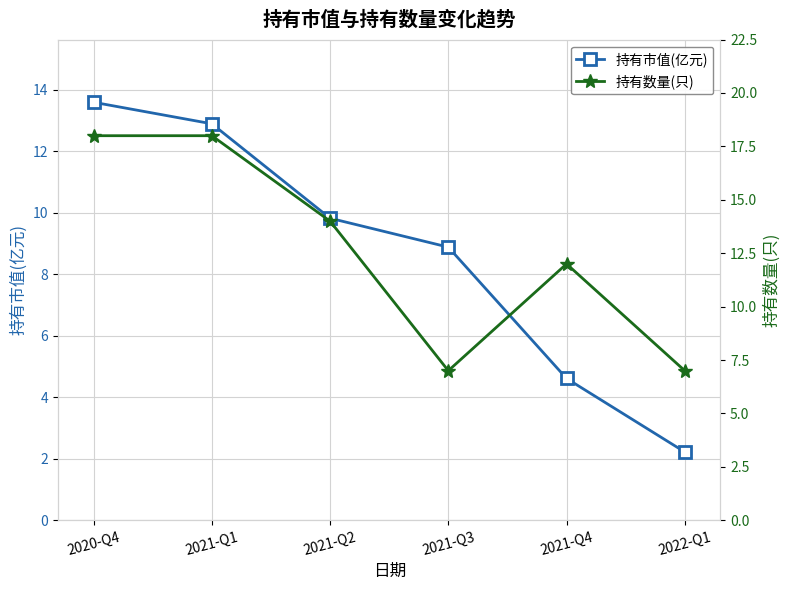

How many lines are shown in the chart?

2